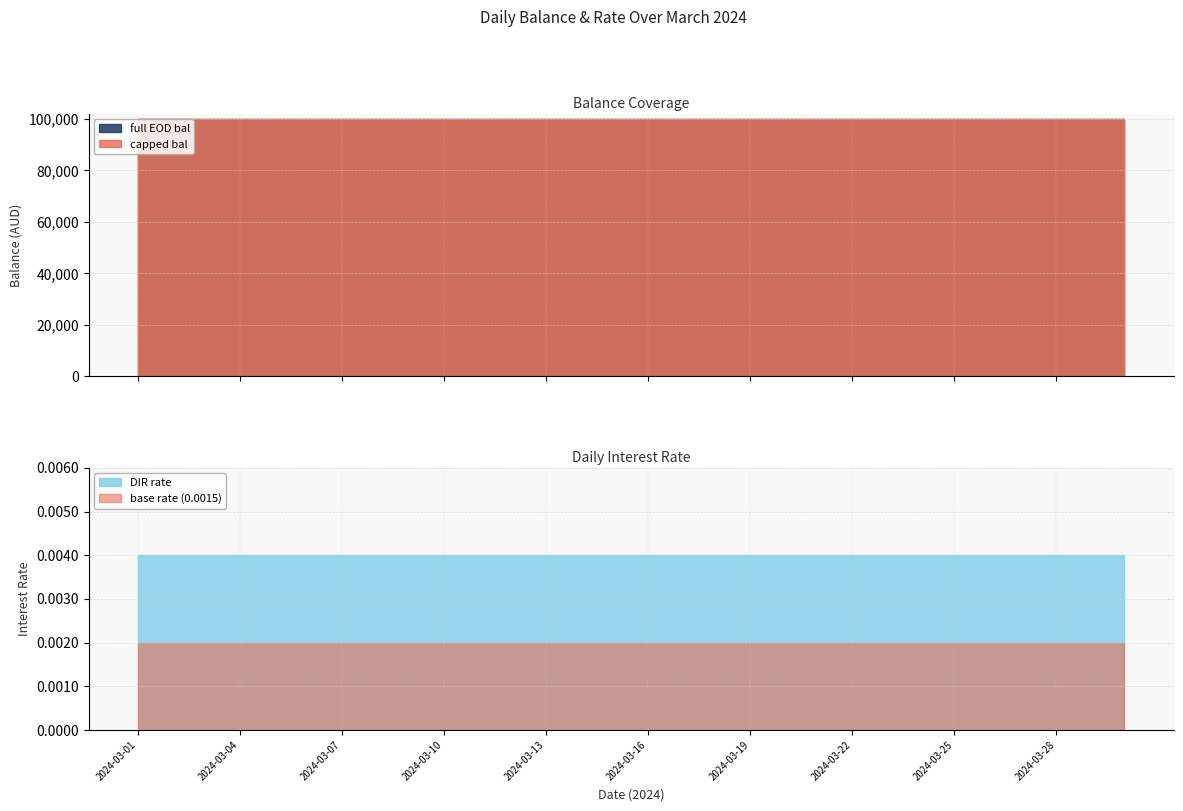

At which label does full EOD bal reach its minimum?

2024-03-01